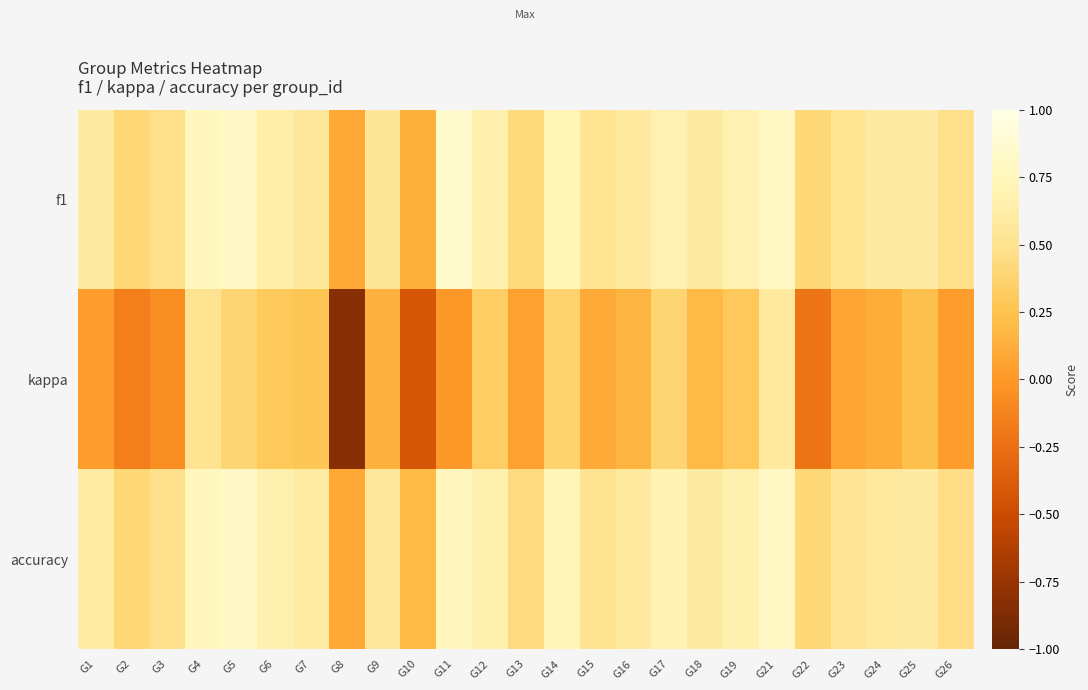

What is the minimum value shown in the chart?

-0.8